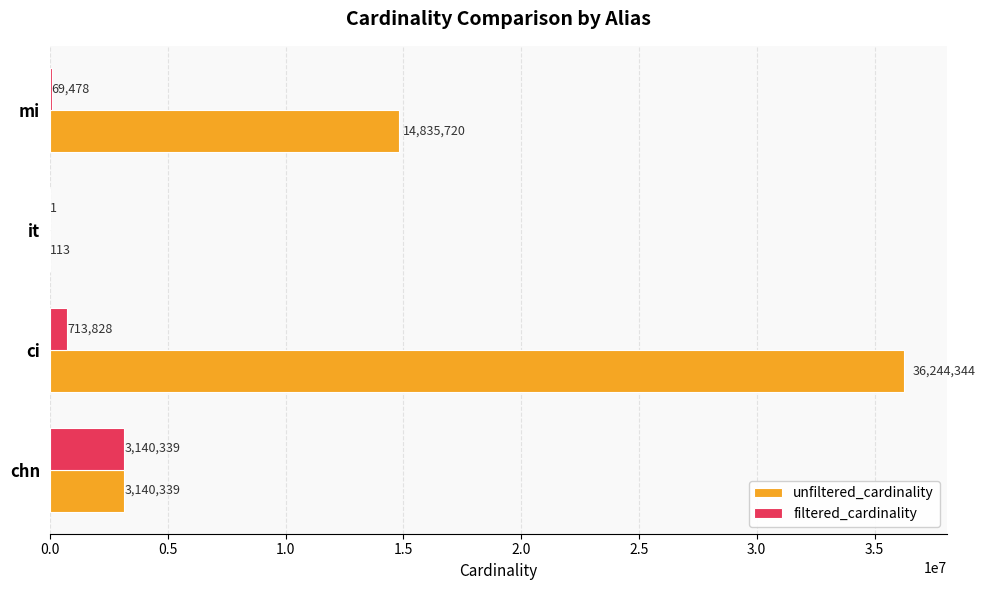

What is the sum of the filtered_cardinality values at chn and ci?

3854167